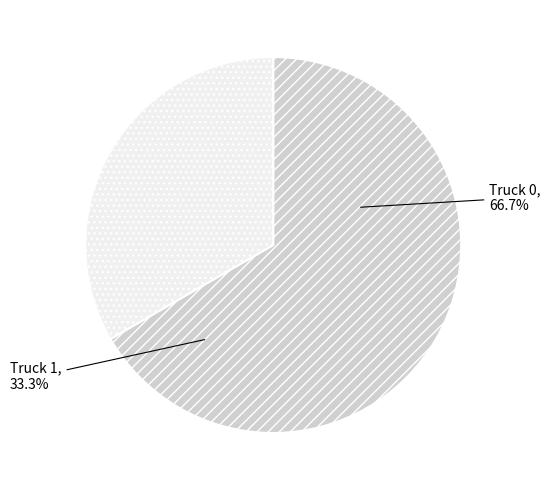

To the nearest percent, what is the difference between the Truck 1 and Truck 0 slice percentages?

33%